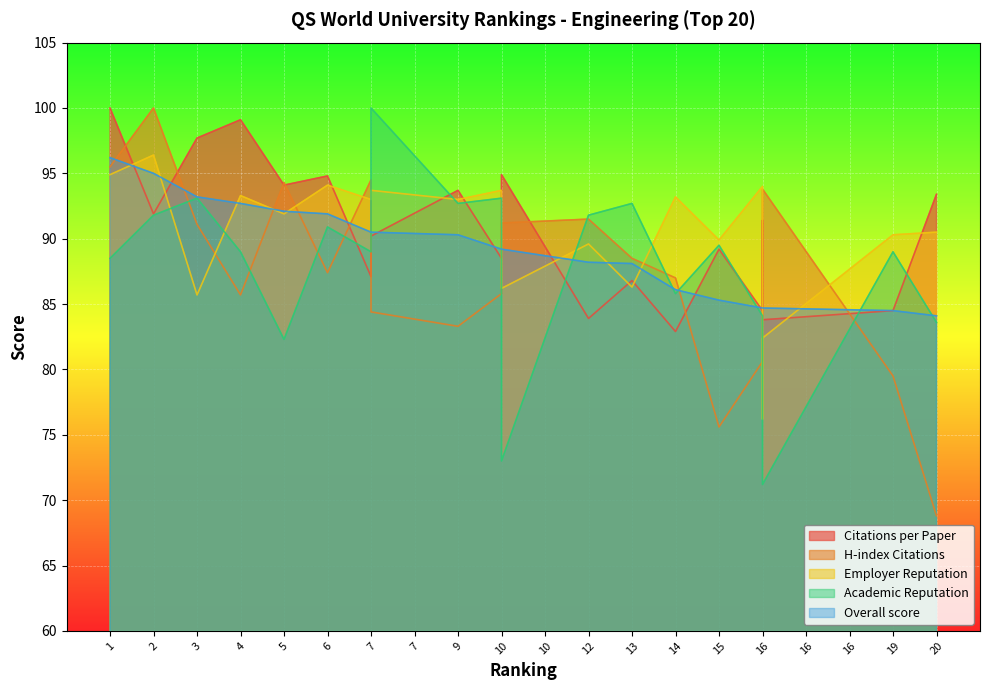

Between which two adjacent categories do Academic Reputation and Citations per Paper first intersect?

6 and 7